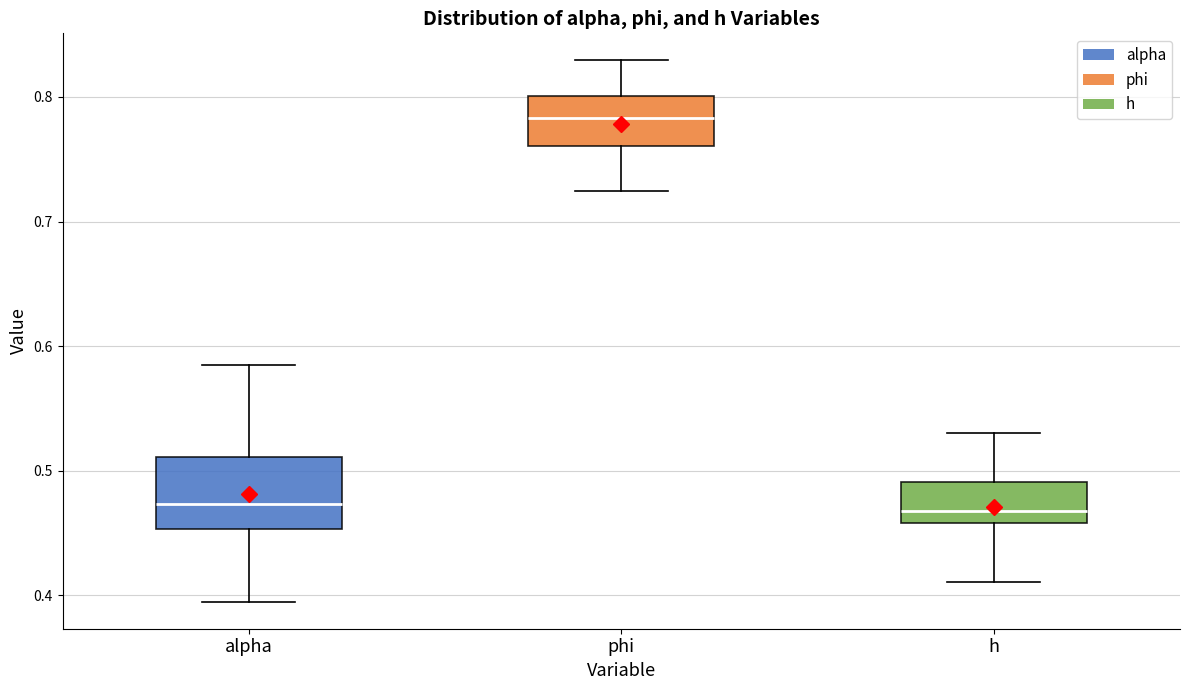

Where does the median line of the box for phi sit on the y-axis? The values are not printed on the chart, so give them approximately, as read against the axis.

0.78